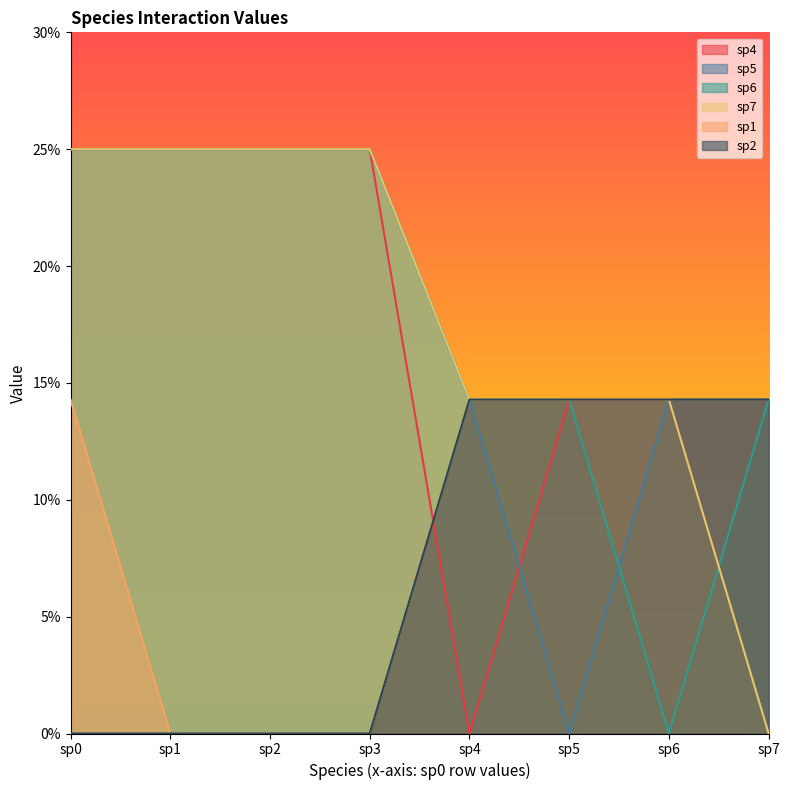

Read the sp6 value at sp0.

0.2